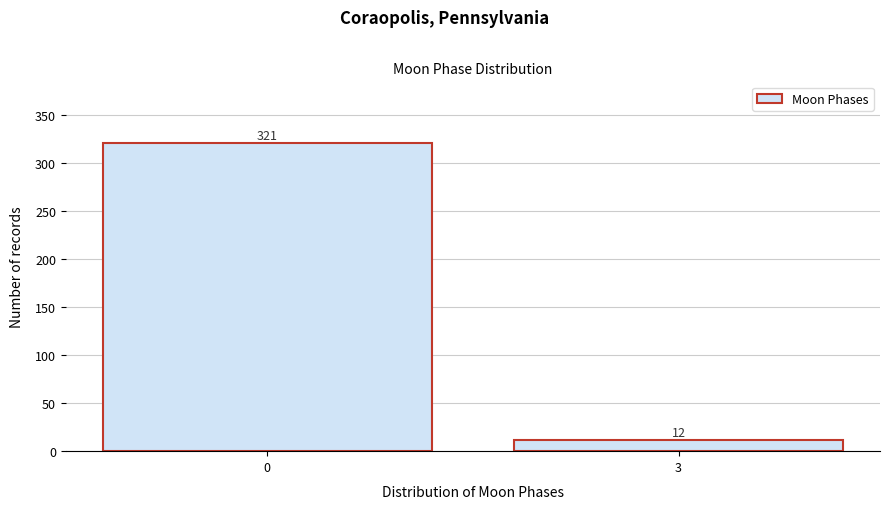

Reading left to right, extract all data points from this chart.

0=321	3=12